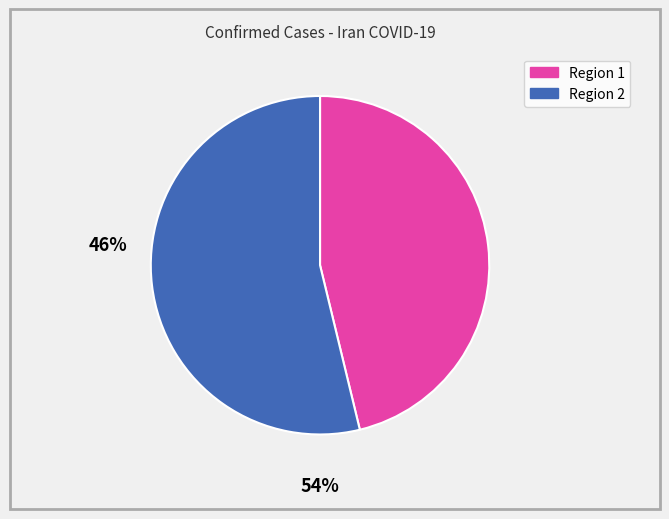

Is there a majority slice in this chart?

Yes